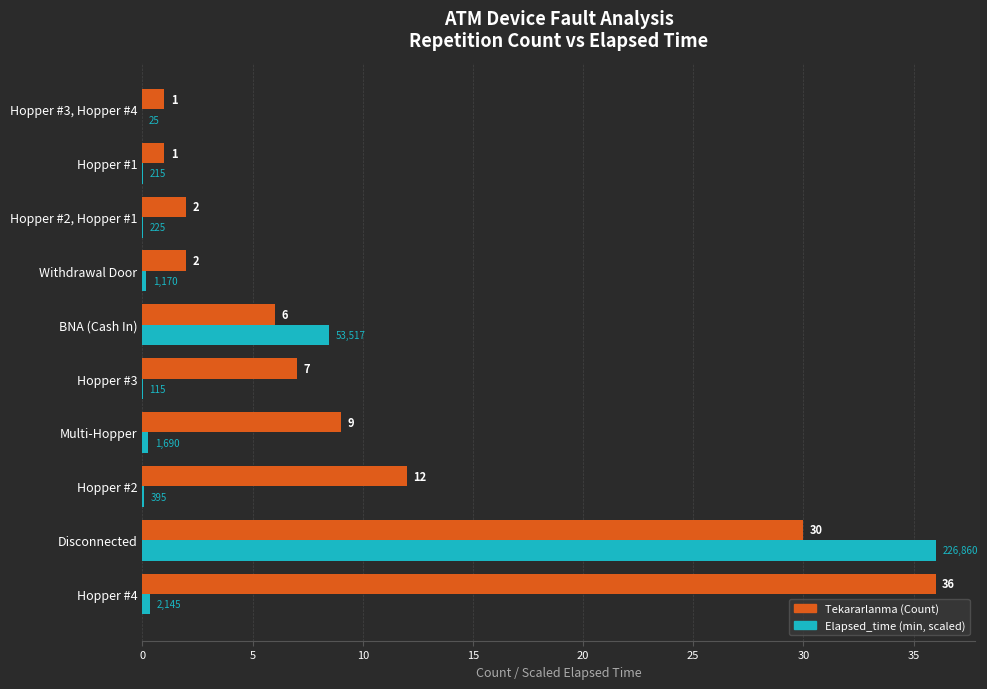

At which category is the sum across all series the highest?

Disconnected